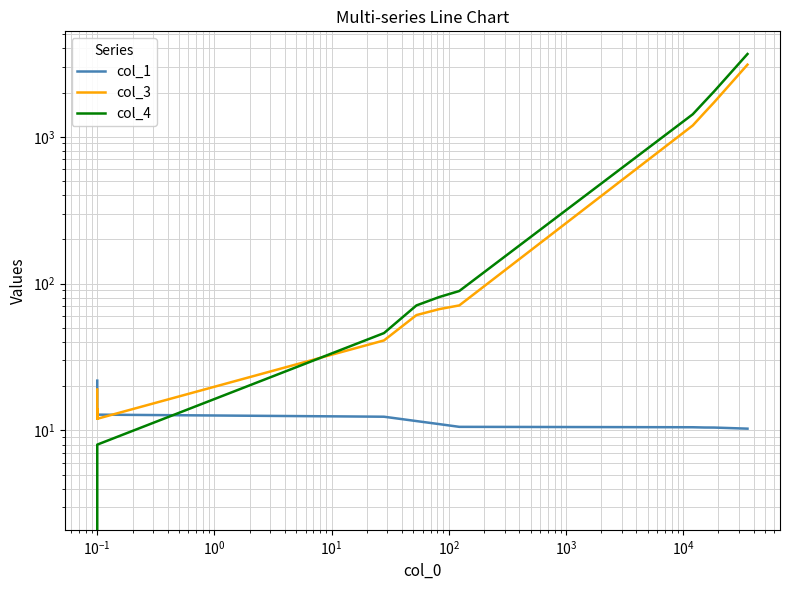

What is the value of the col_3 point at the 1st from the left?

19.0